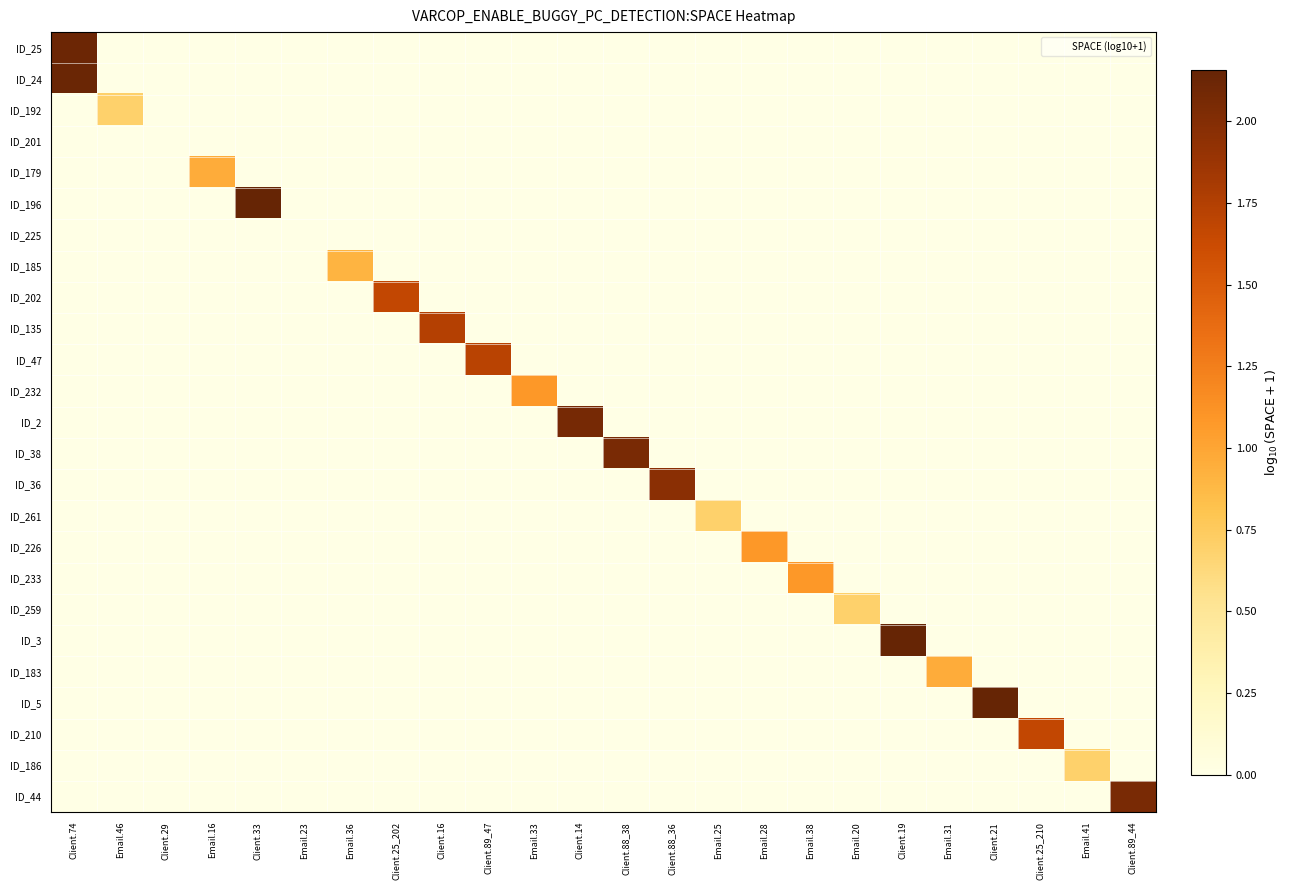

What is the total value across all series at Client.88_38?

2.0